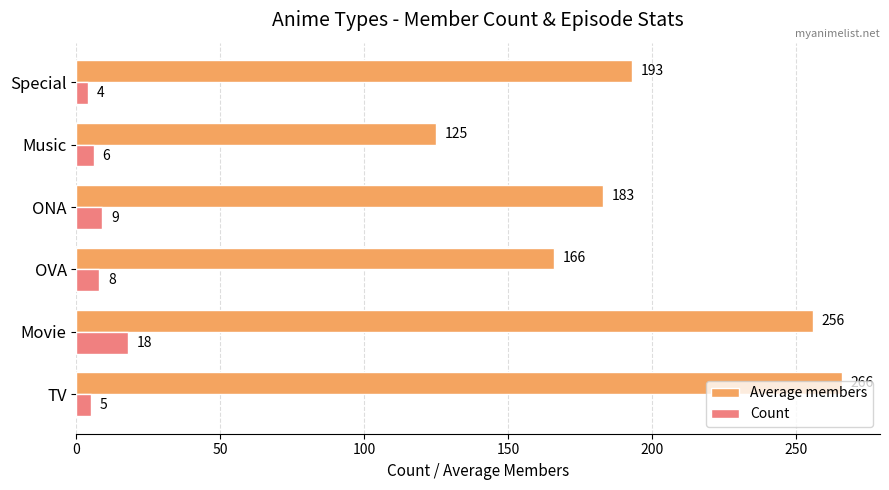

What is the total value across all series at ONA?

192